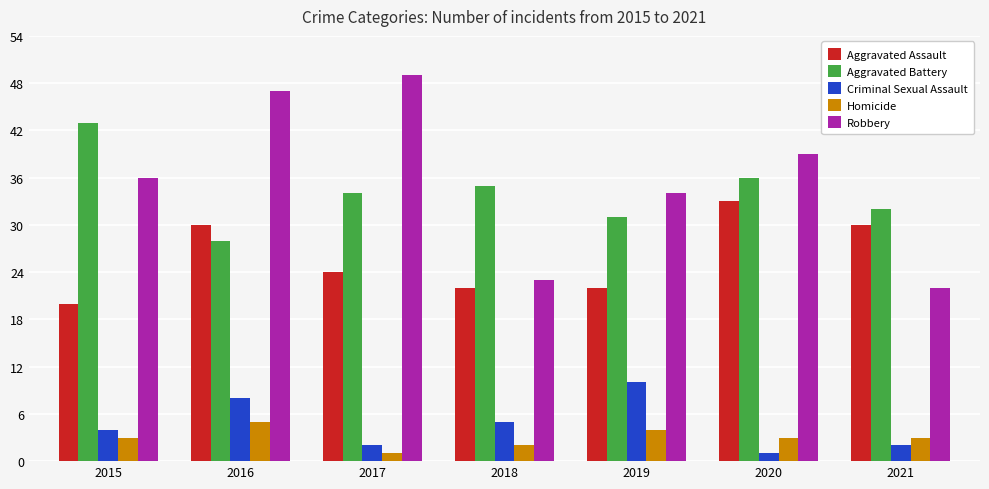

True or false: Aggravated Battery has a value of 36 at 2020.

True